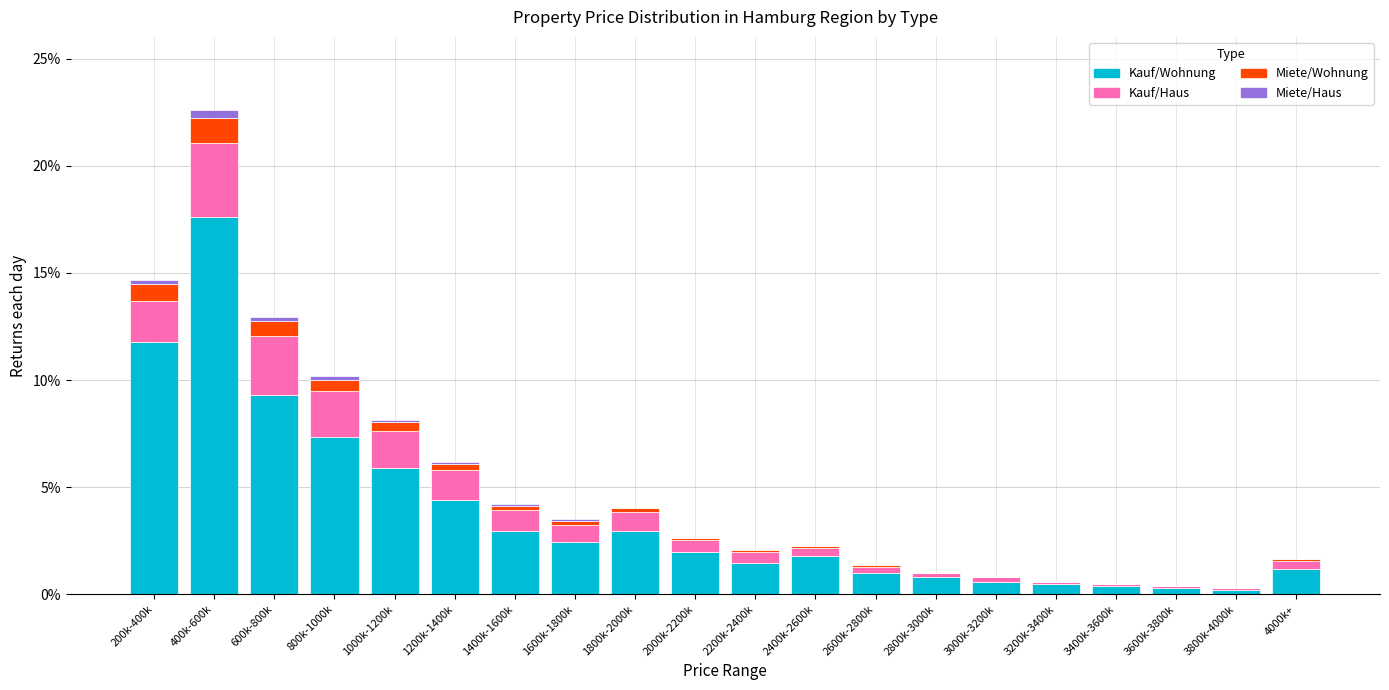

What is the highest value of the Kauf/Wohnung series?

17.6